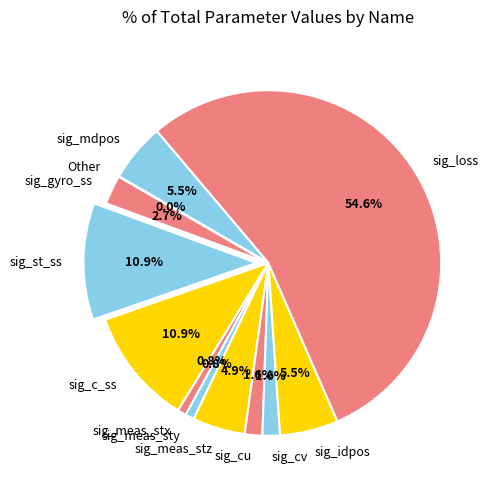

What is the largest slice in the pie chart?

sig_loss